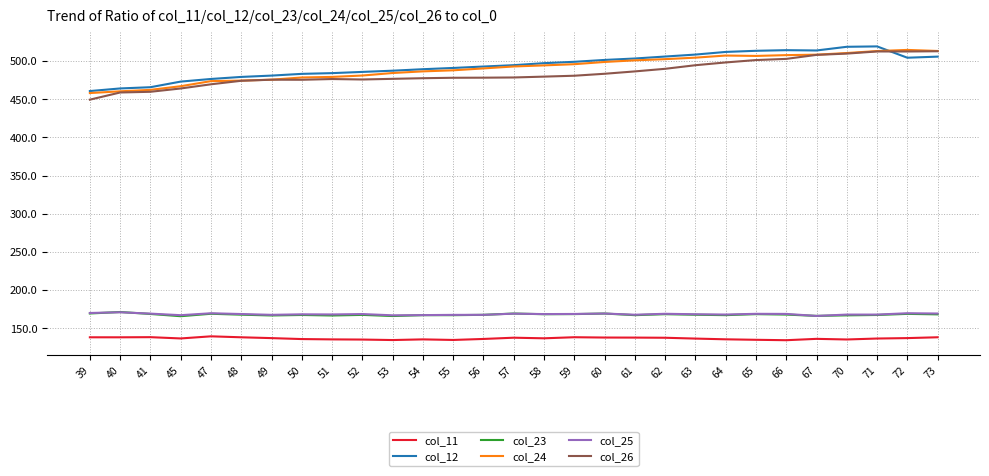

Is the value of col_23 at 55 greater than the value of col_26 at 49?

No